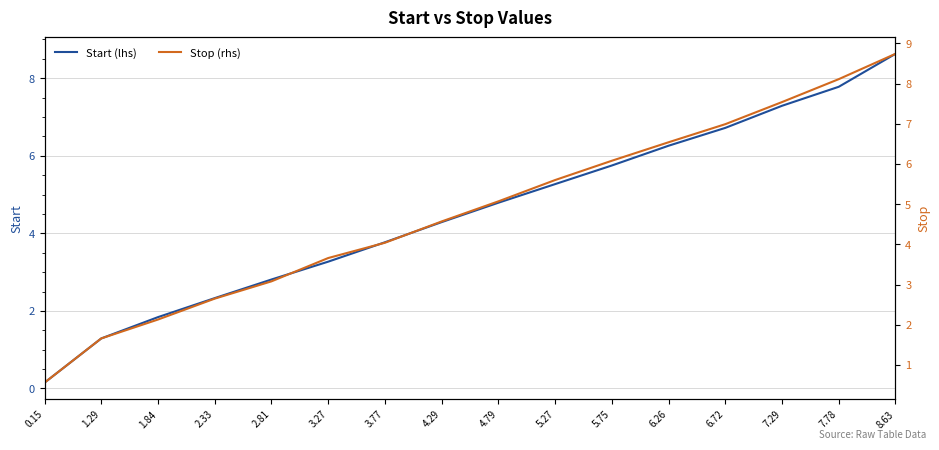

What is the label of the 10th point from the right?

3.77